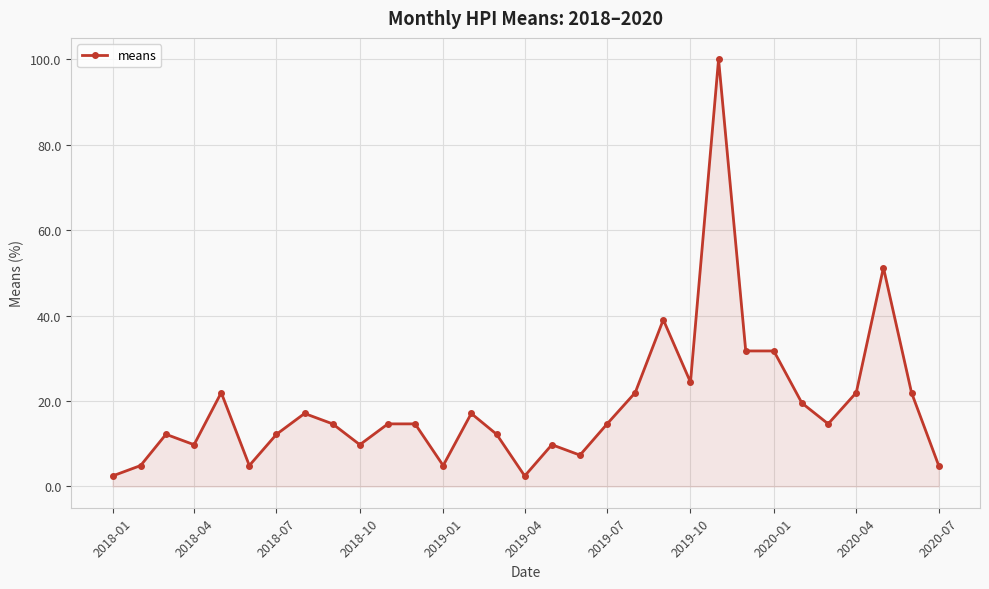

What is the value of the 7th point from the left?

12.2